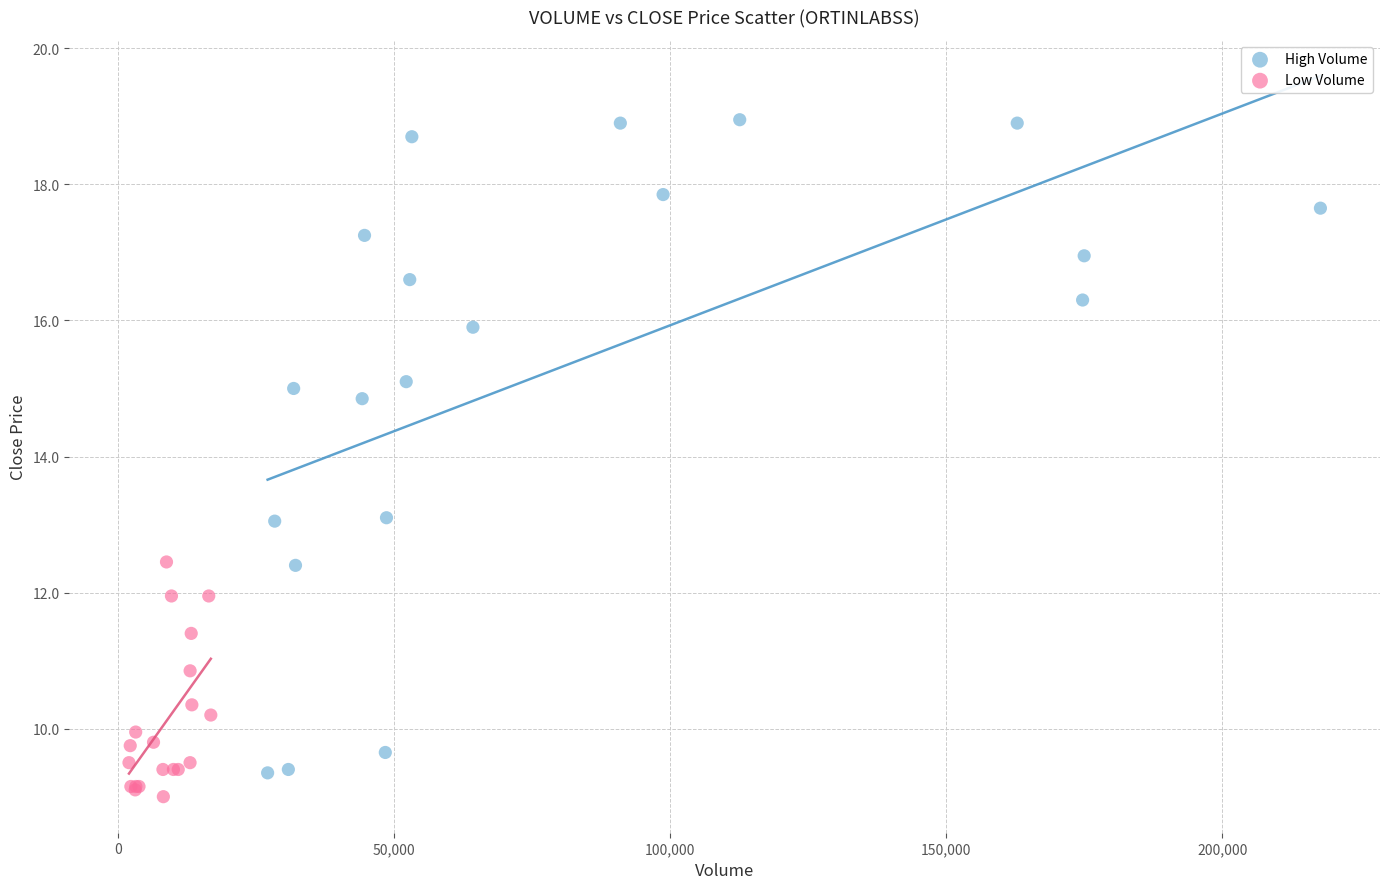

Which series reaches the minimum Y coordinate?

Low Volume